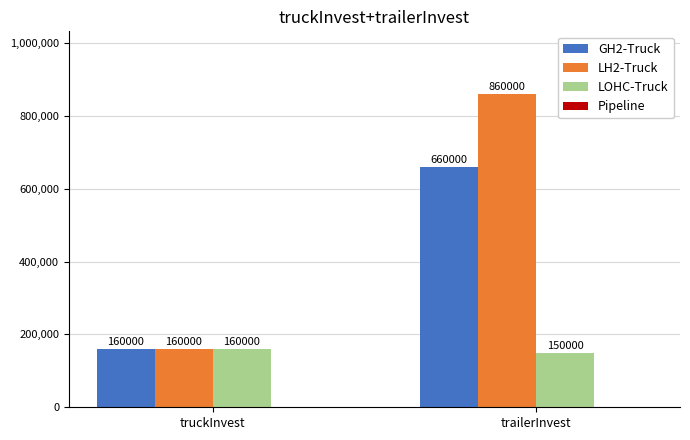

Is it true that LOHC-Truck equals 160000 at truckInvest?

True